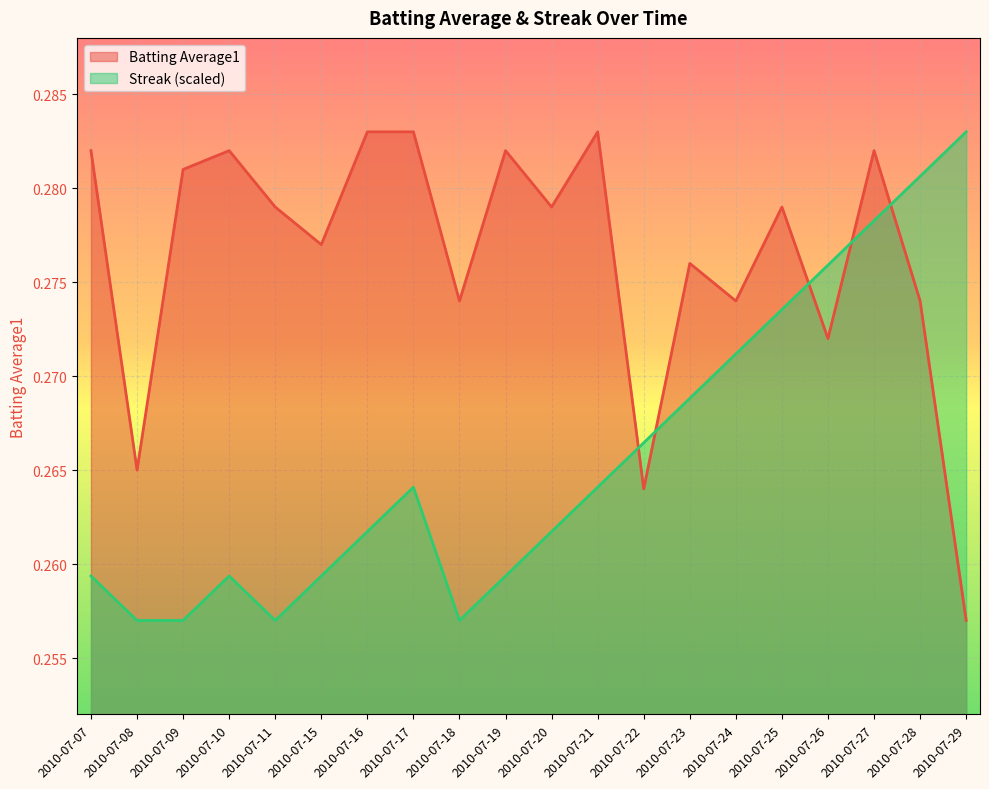

What is the value of the Batting Average1 point at the 17th from the left?

0.3